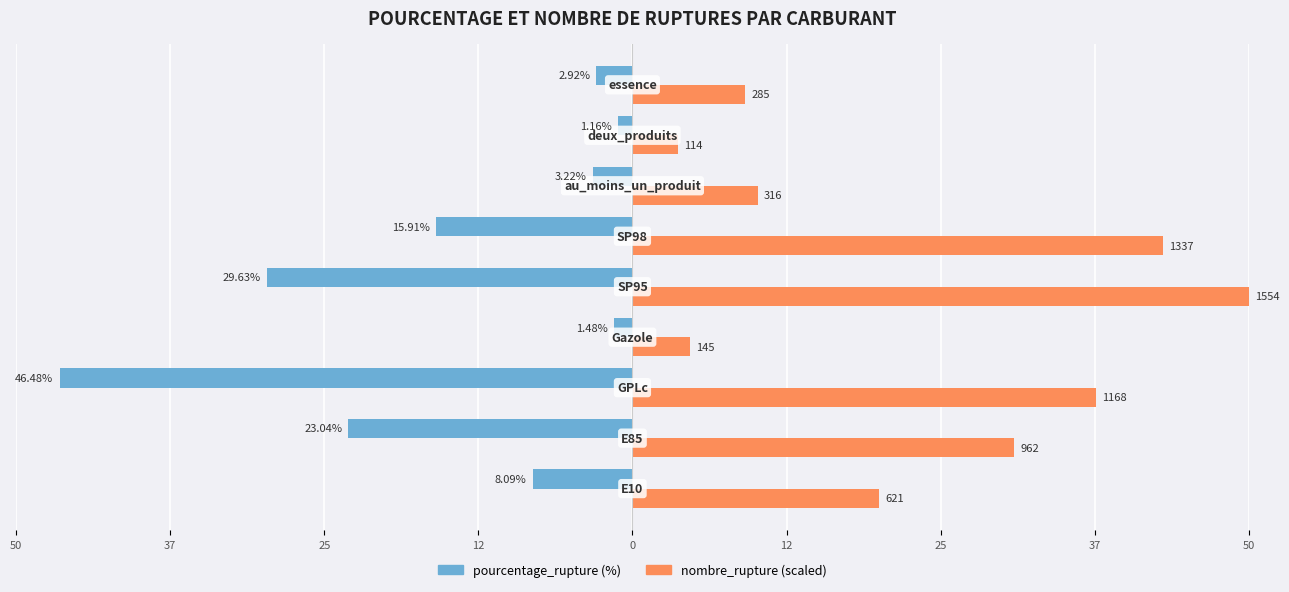

Is it true that pourcentage_rupture equals -15.9 at 12?

True